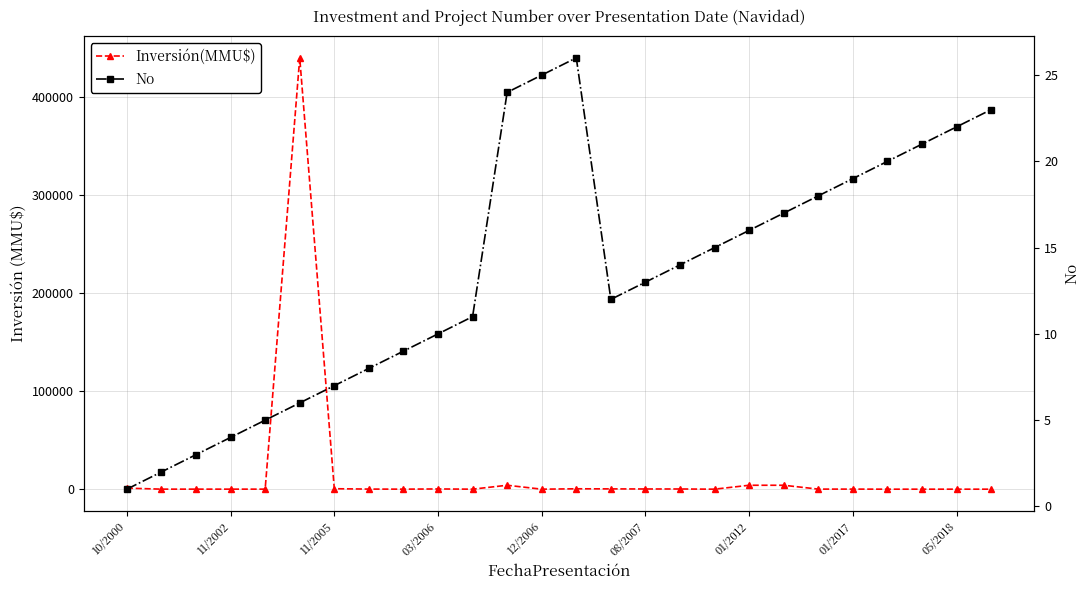

How many data points does each series have?

26